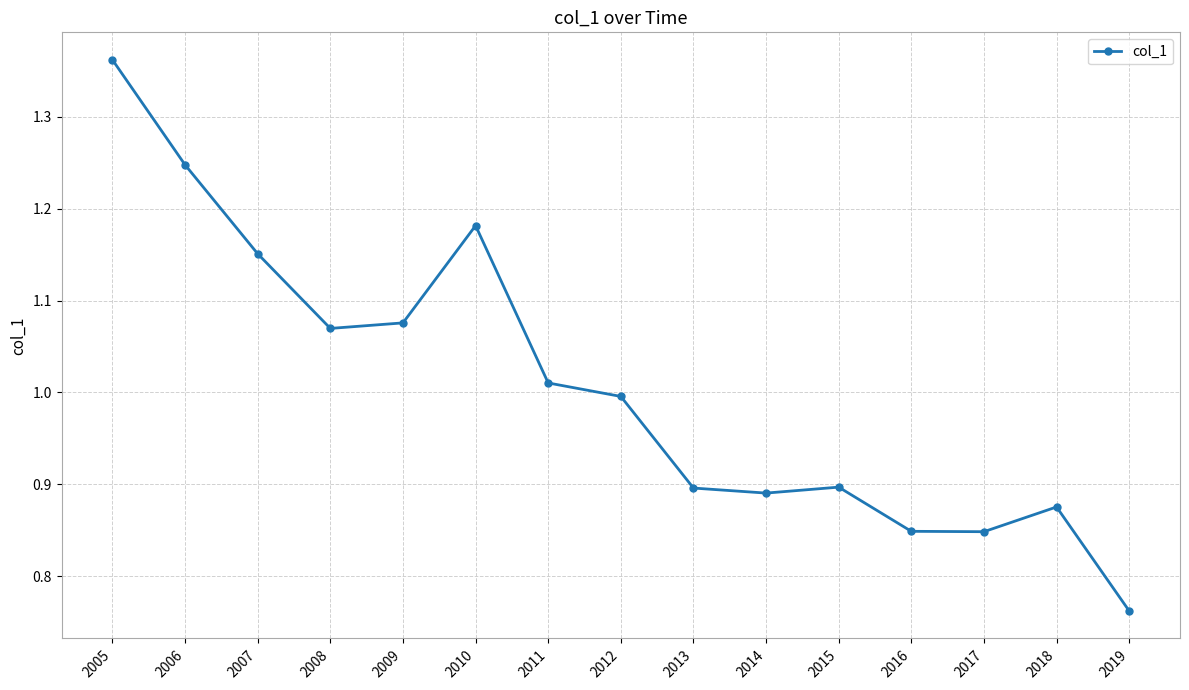

Which category has the lowest value across all series?

2019